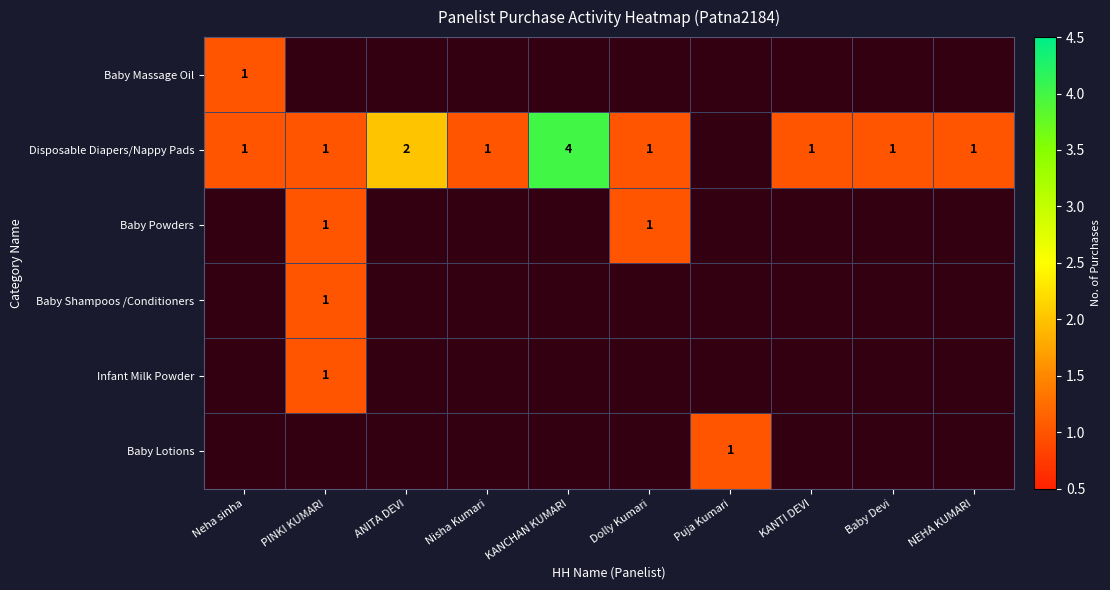

The value of Baby Powders at Dolly Kumari is 1. True or false?

True